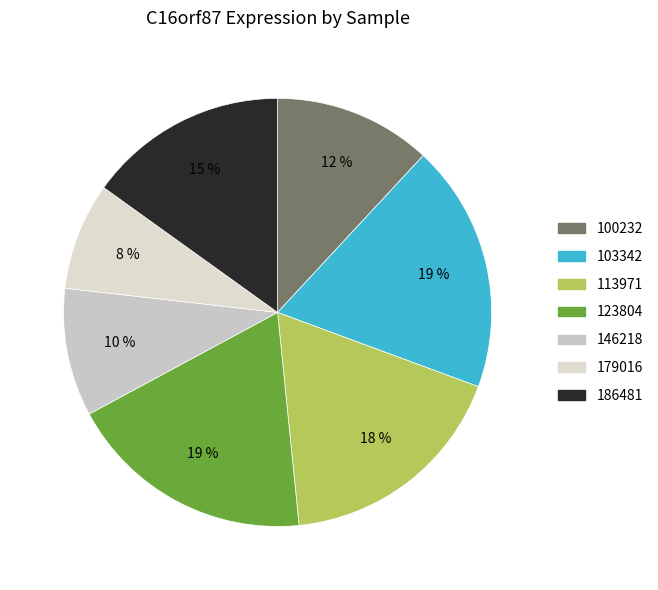

How many slices are in this pie chart?

7